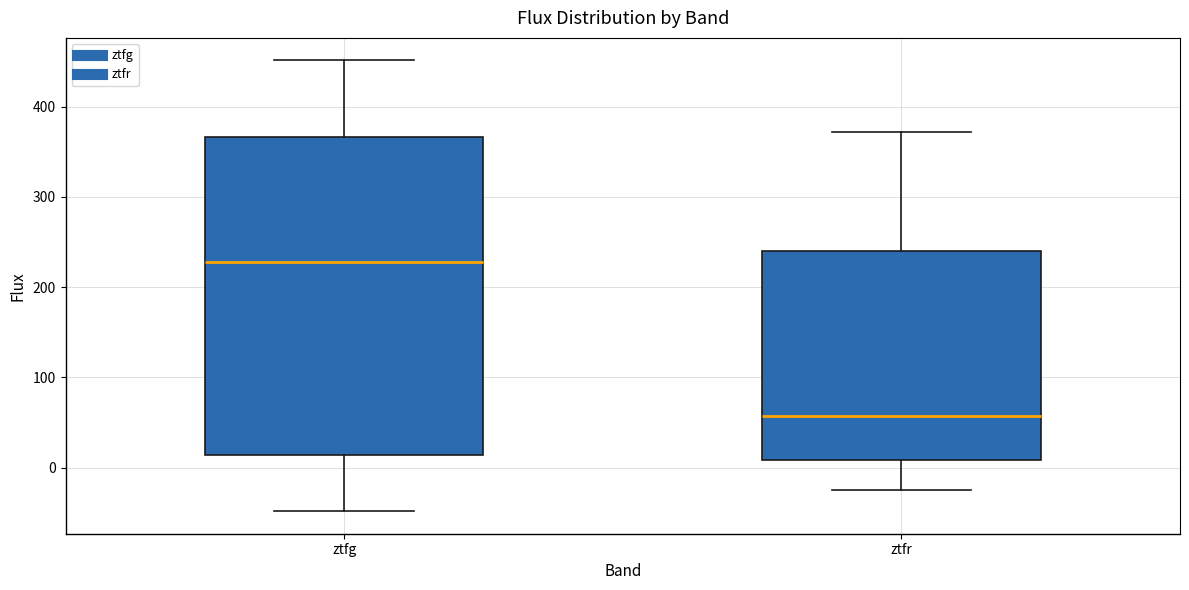

Where does the upper whisker of the box for ztfg end on the y-axis? The values are not printed on the chart, so give them approximately, as read against the axis.

450